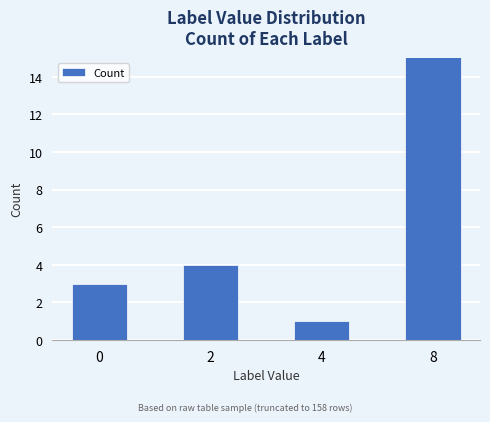

What is the smallest value displayed?

1